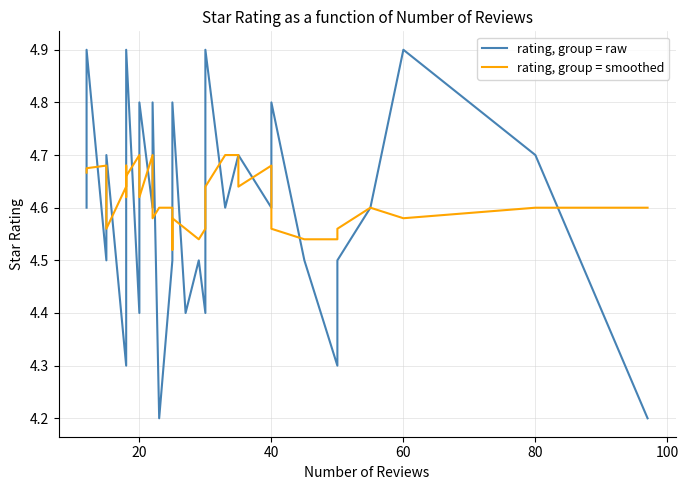

How many interior local peaks does the rating, group = raw series have?

7